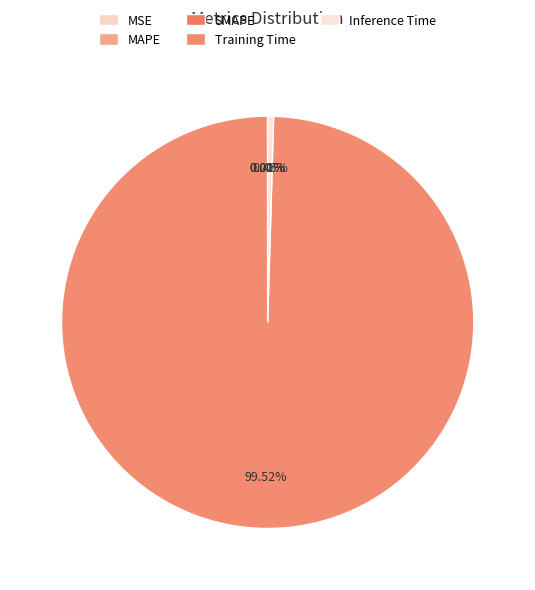

How many segments does this pie chart have?

5